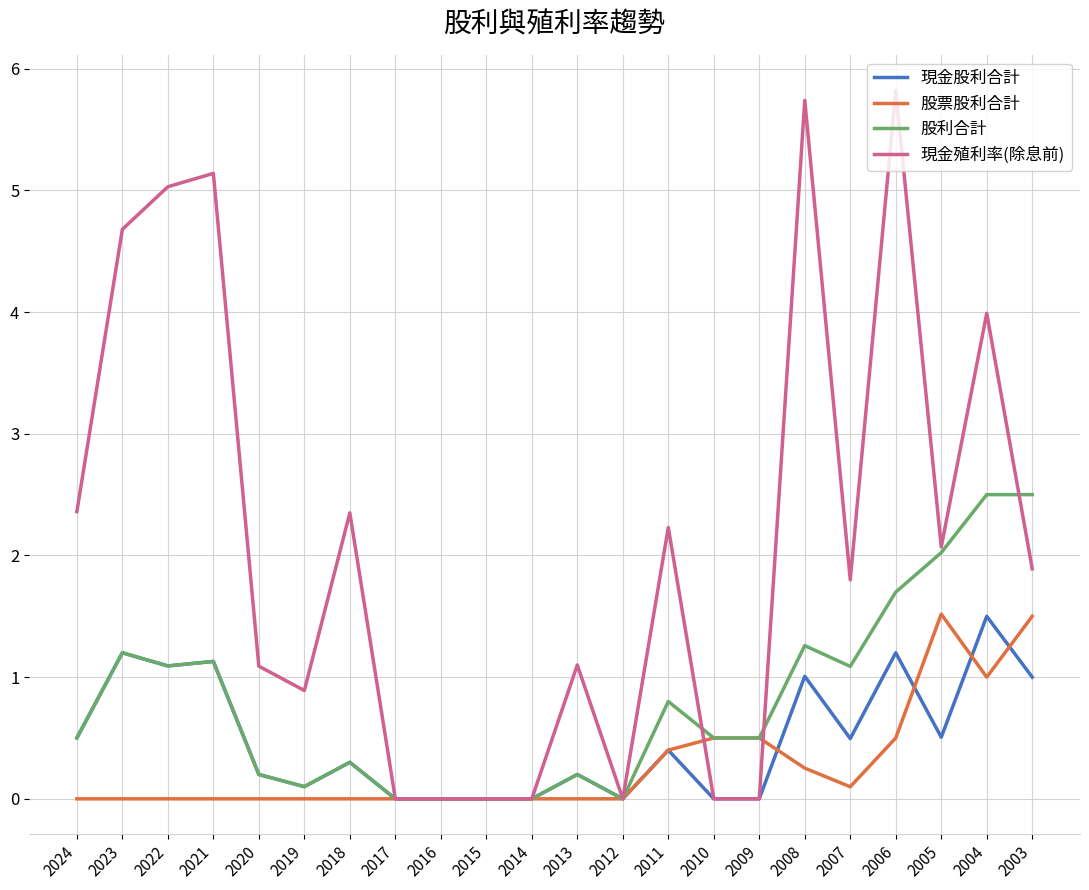

What is the difference between the maximum and minimum values in the 現金股利合計 series?

1.5